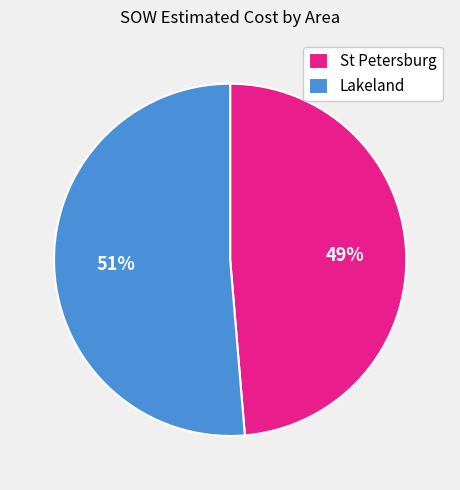

Does Lakeland represent more than half of the total?

Yes